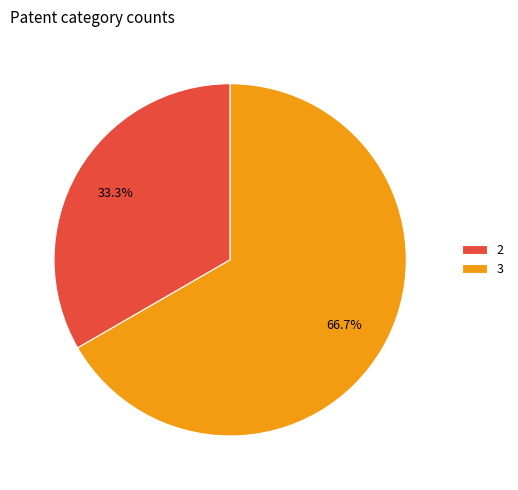

Which category has the biggest portion of the pie?

3